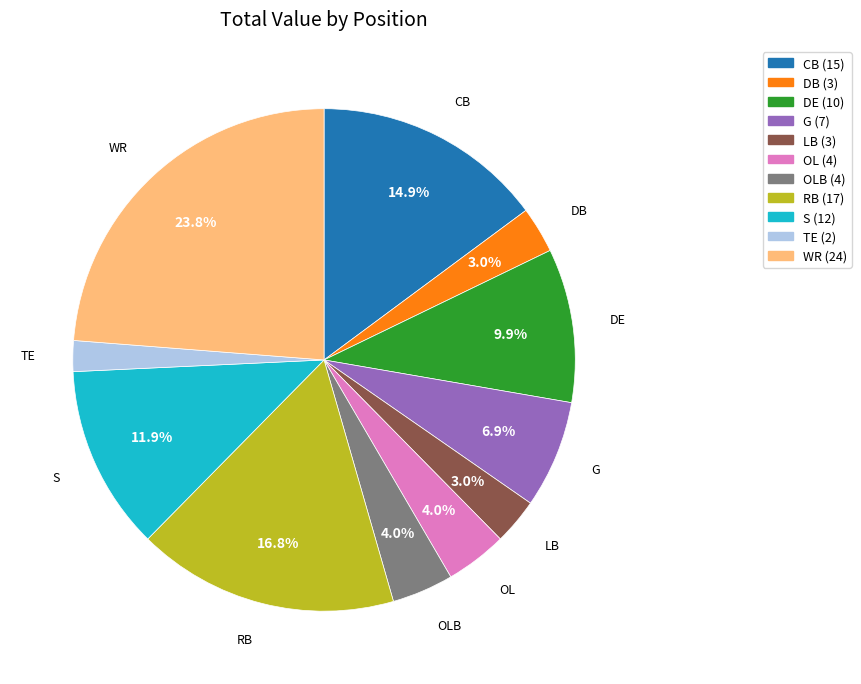

Does any single category account for the majority?

No